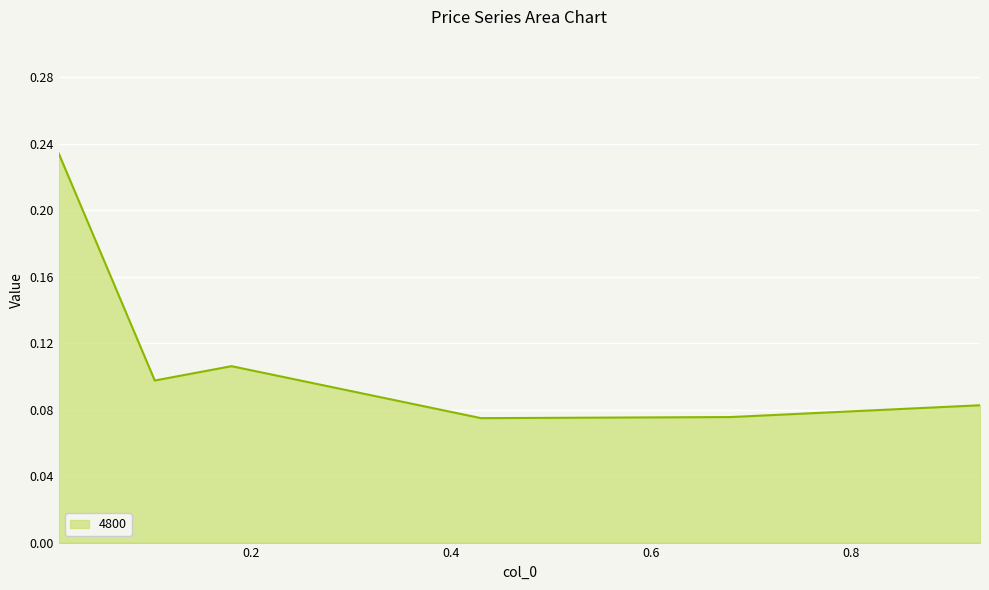

Count the values in the range 0 to 1.

6